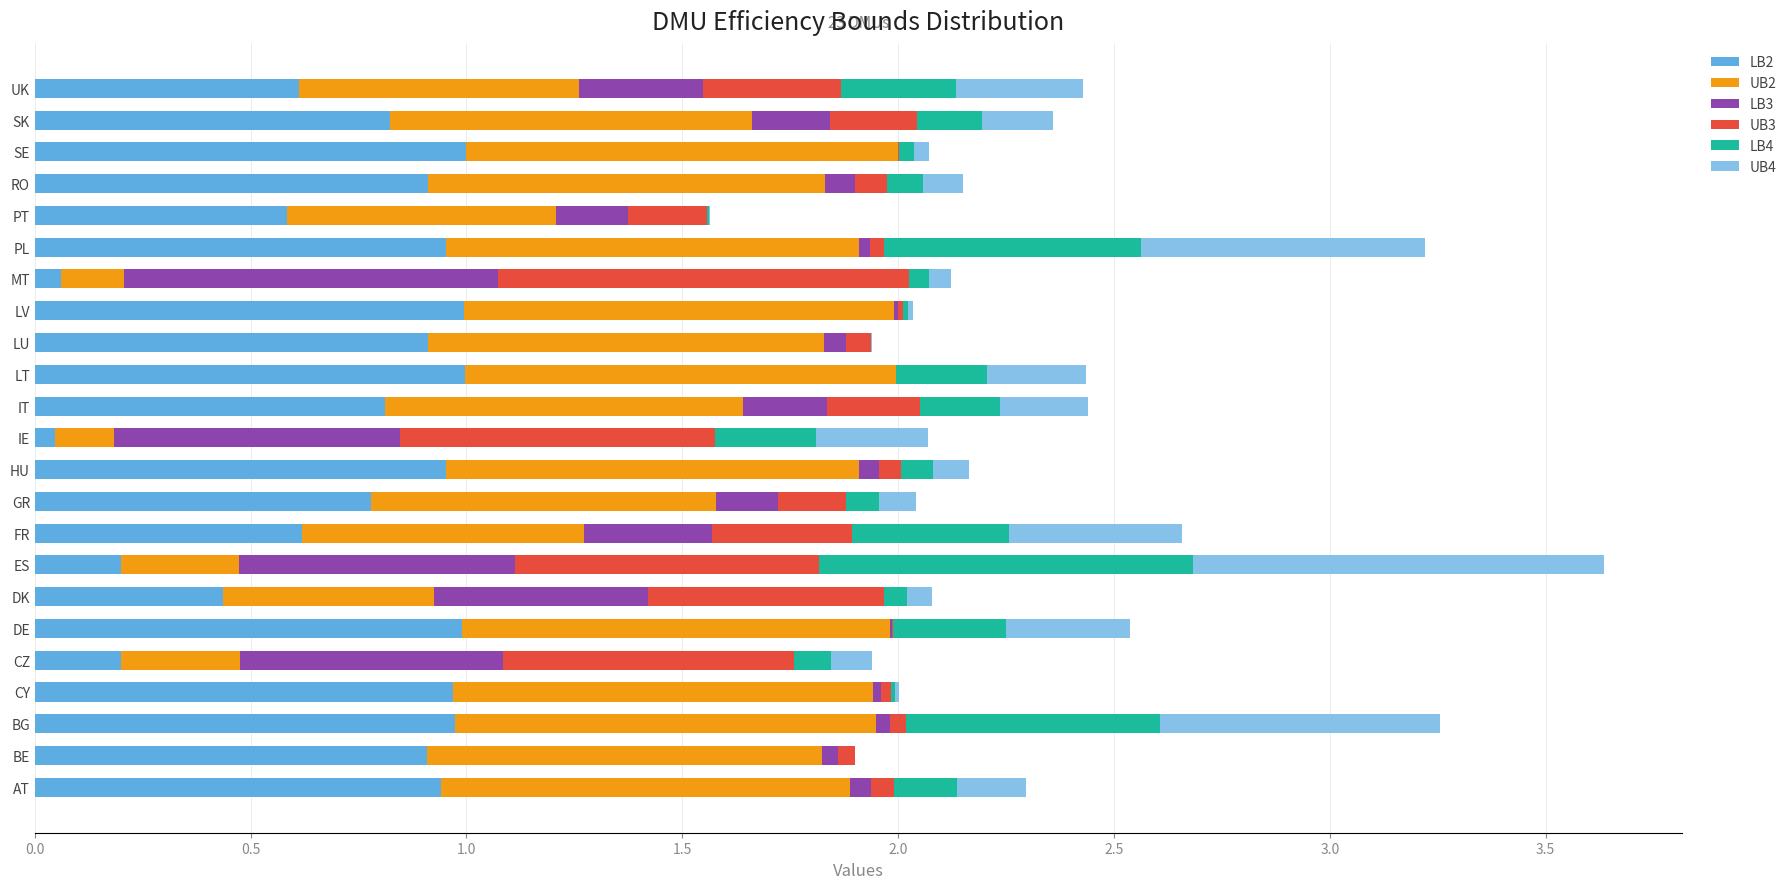

The value of LB2 at PT is 0.6. True or false?

True